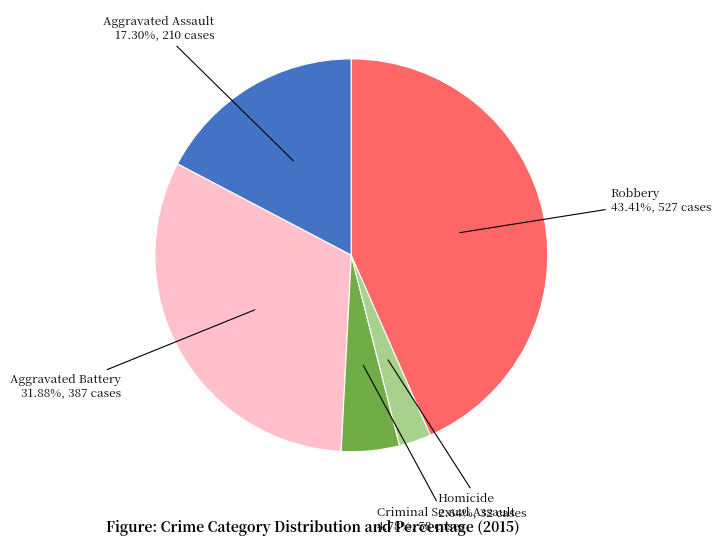

To the nearest percent, what percentage of the pie is Aggravated Assault?

17%